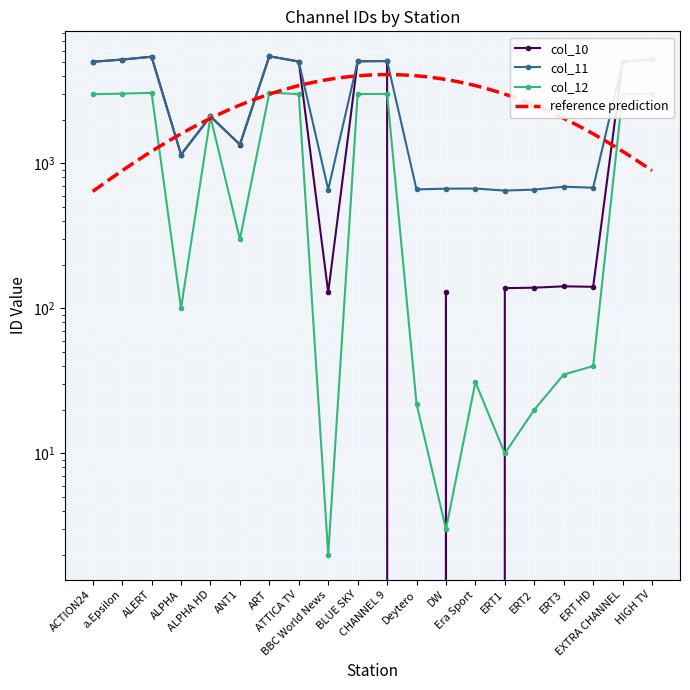

At which category is the sum across all series the highest?

ART